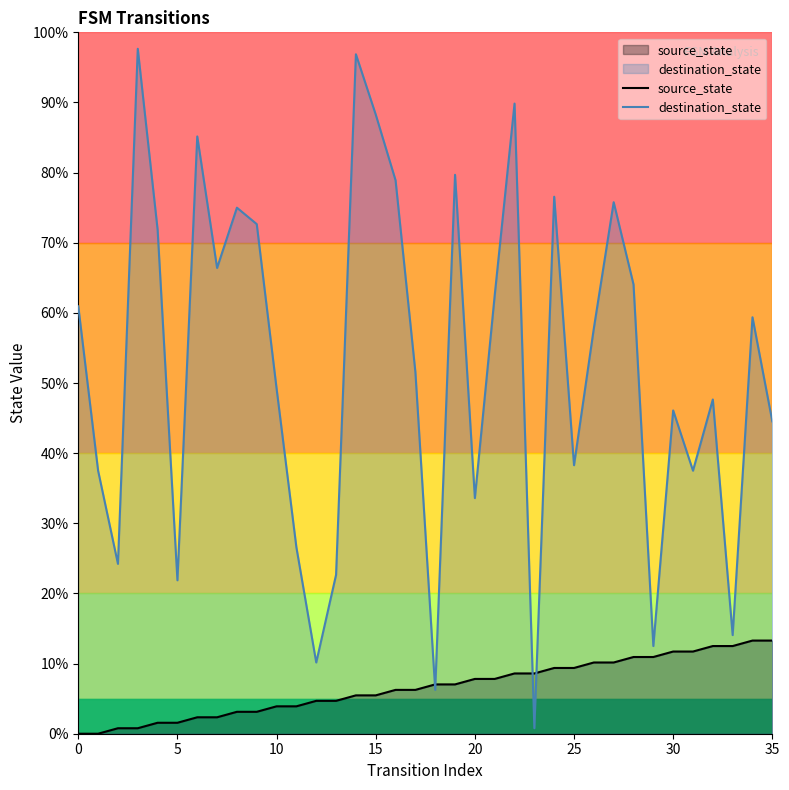

Where is source_state nearest to the value 6?

16